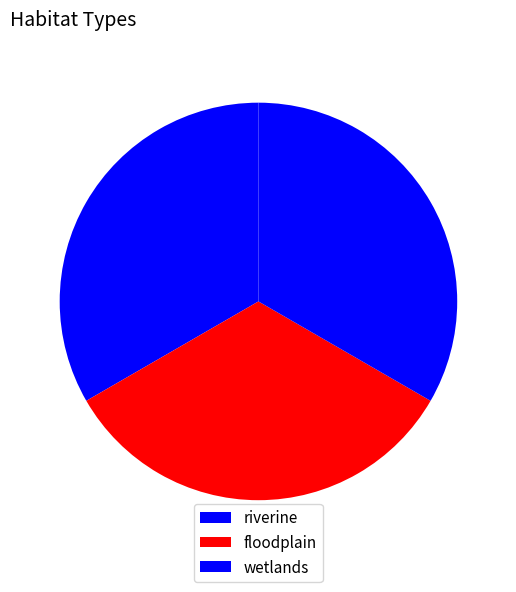

How many slices are in this pie chart?

3